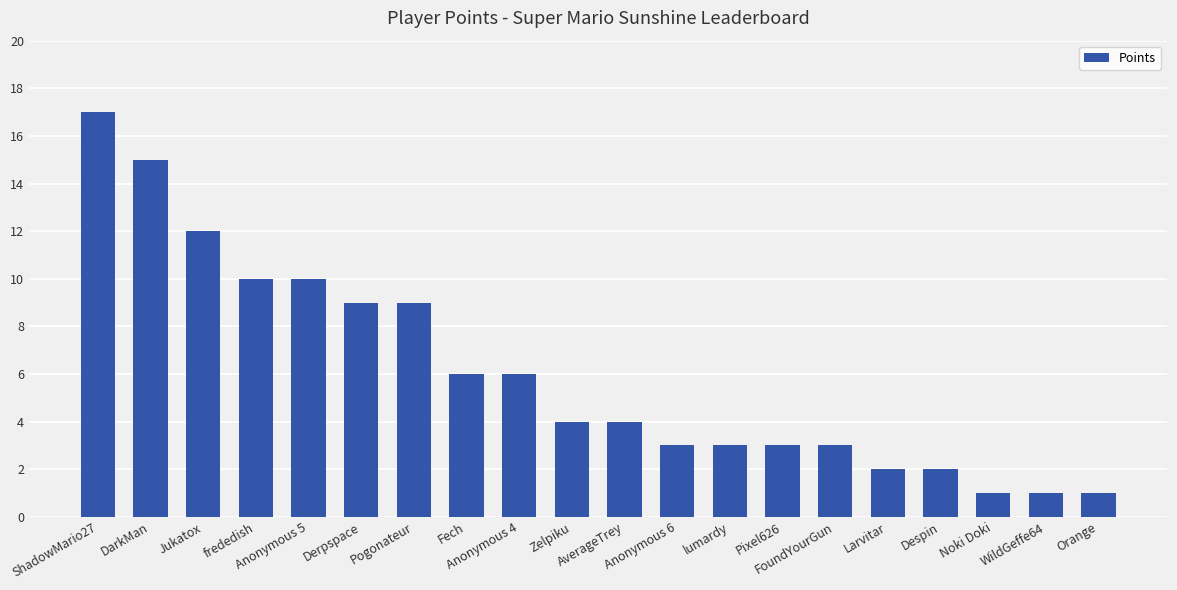

Which has a higher value, Pogonateur or Fech?

Pogonateur